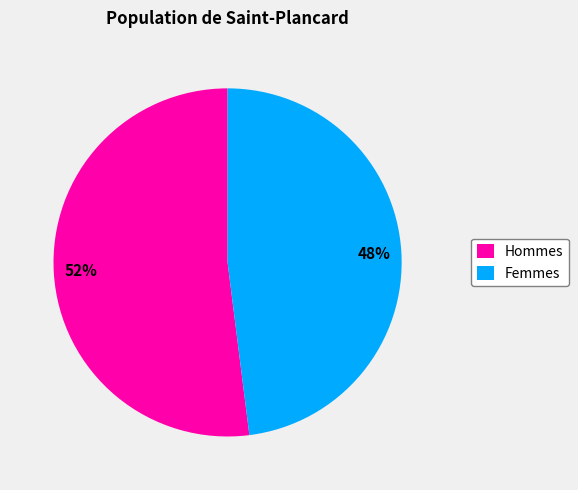

What percentage is the Femmes slice, to the nearest percent?

48%